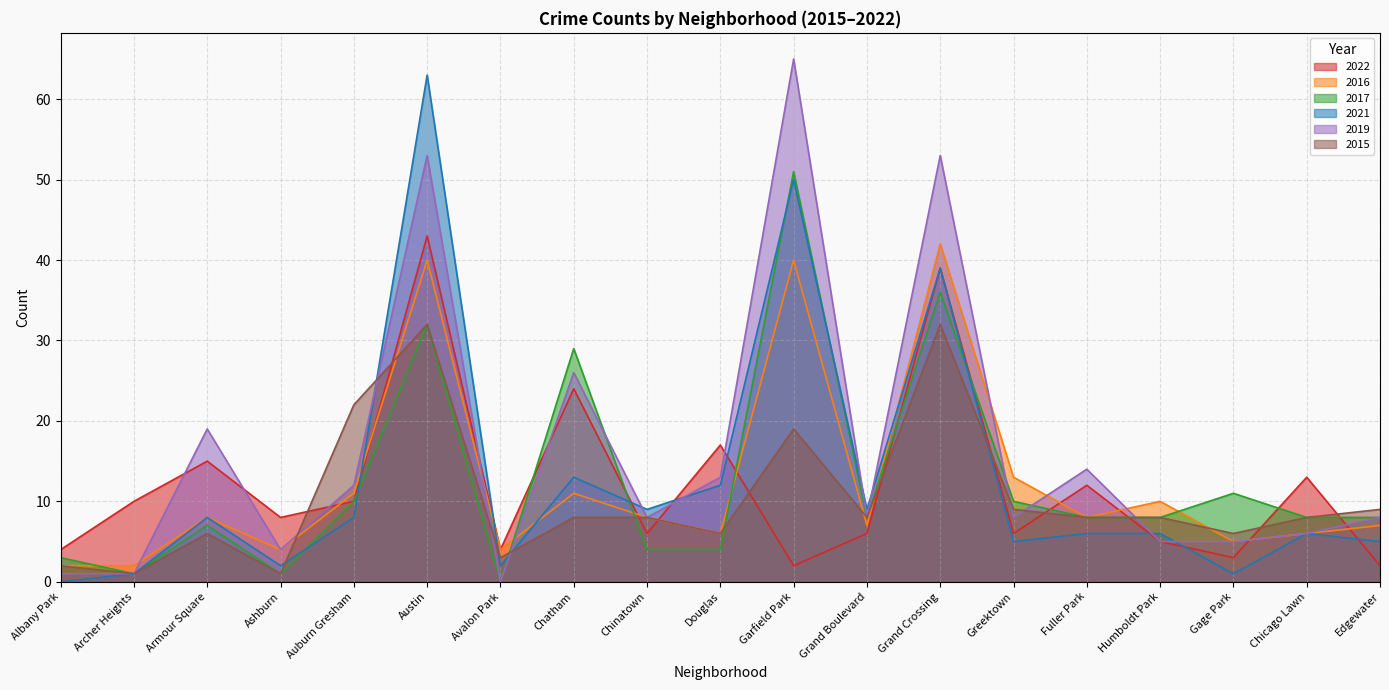

Reading left to right, list all the values displayed in this chart.

2022: 4	10	15	8	10	43	4	24	6	17	2	6	39	6	12	5	3	13	2
2016: 2	2	8	4	11	40	4	11	8	6	40	7	42	13	8	10	5	6	7
2017: 3	1	7	1	10	32	0	29	4	4	51	8	36	10	8	8	11	8	8
2021: 0	1	8	2	8	63	2	13	9	12	50	9	39	5	6	6	1	6	5
2019: 1	1	19	4	12	53	0	26	8	13	65	8	53	8	14	5	5	6	8
2015: 2	1	6	1	22	32	3	8	8	6	19	8	32	9	8	8	6	8	9